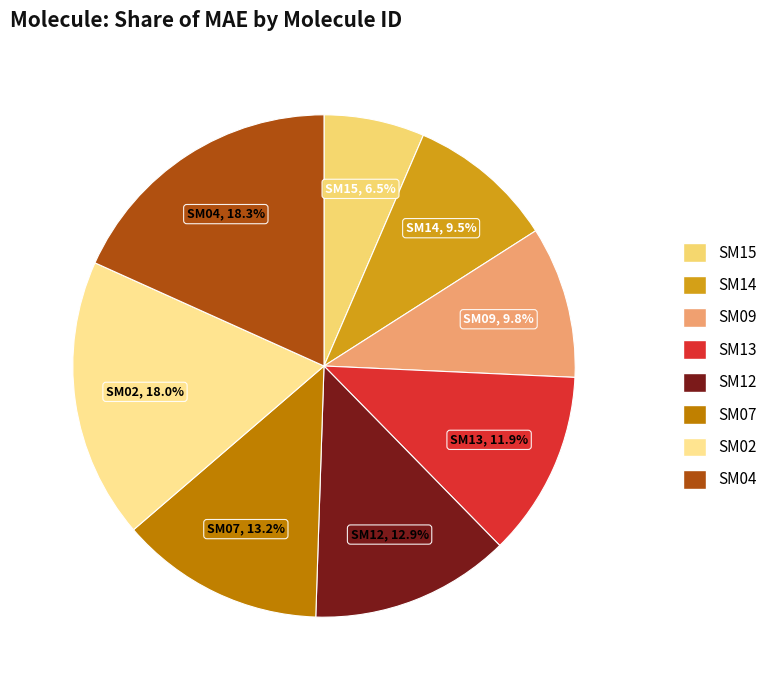

Is there a majority slice in this chart?

No